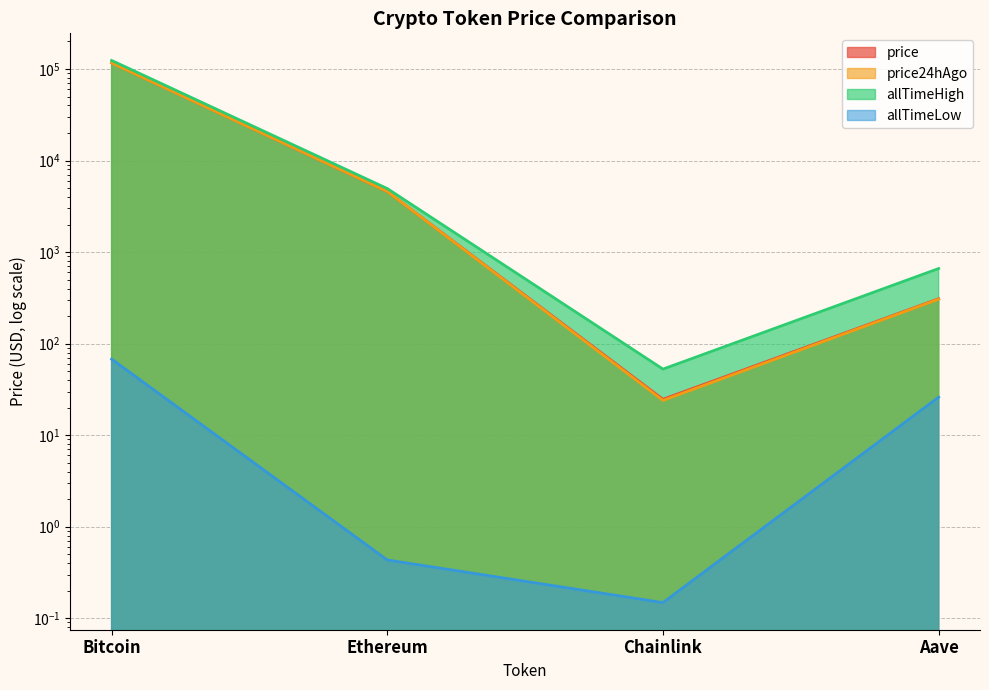

Reading left to right, list all the values displayed in this chart.

price: Bitcoin=117123.0	Ethereum=4591.9	Chainlink=24.7	Aave=309.2
price24hAgo: Bitcoin=116541.0	Ethereum=4594.4	Chainlink=24.0	Aave=306.1
allTimeHigh: Bitcoin=124128.0	Ethereum=4946.1	Chainlink=52.7	Aave=661.7
allTimeLow: Bitcoin=67.8	Ethereum=0.4	Chainlink=0.1	Aave=26.0